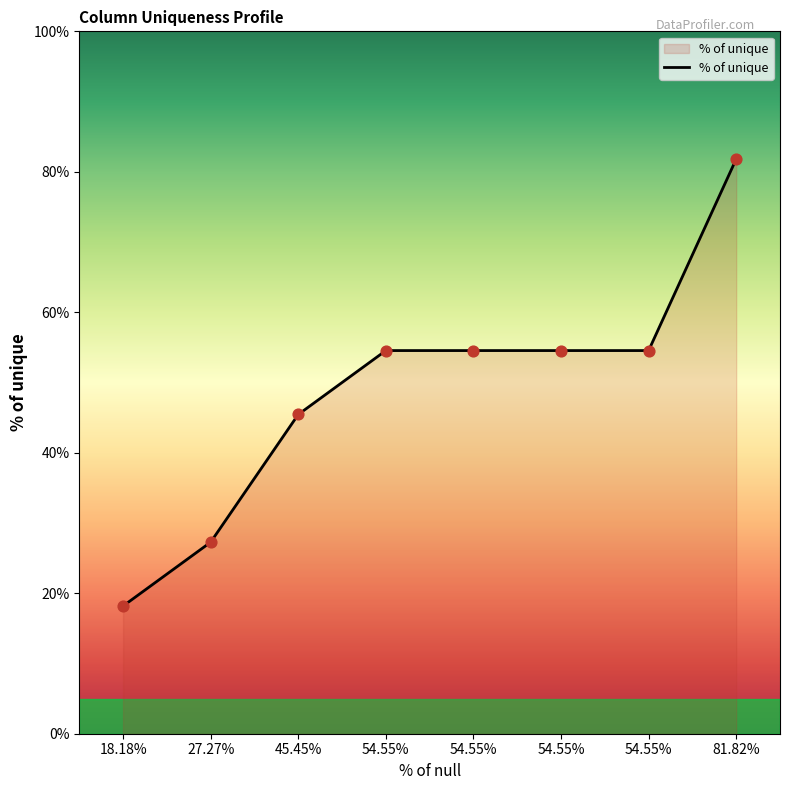

How many series are shown in this chart?

1